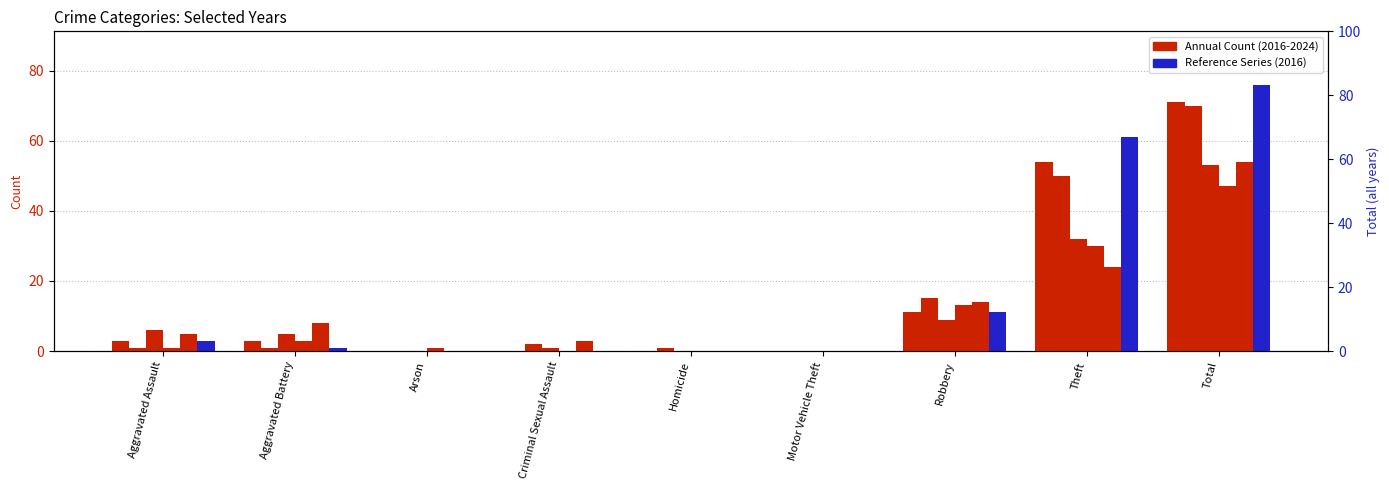

Which series has the widest spread of values?

2016